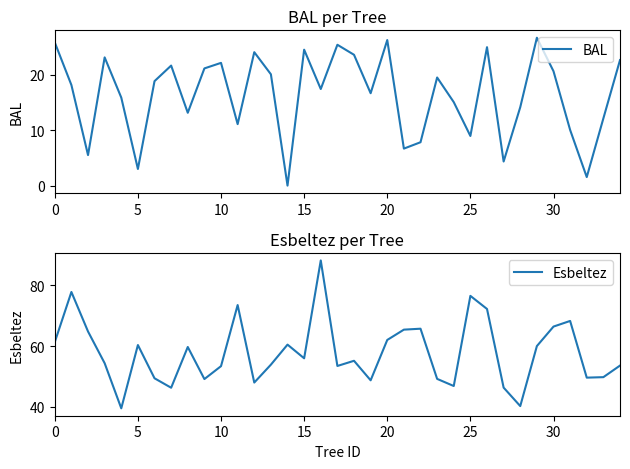

What are all the series names shown in the legend?

BAL, Esbeltez